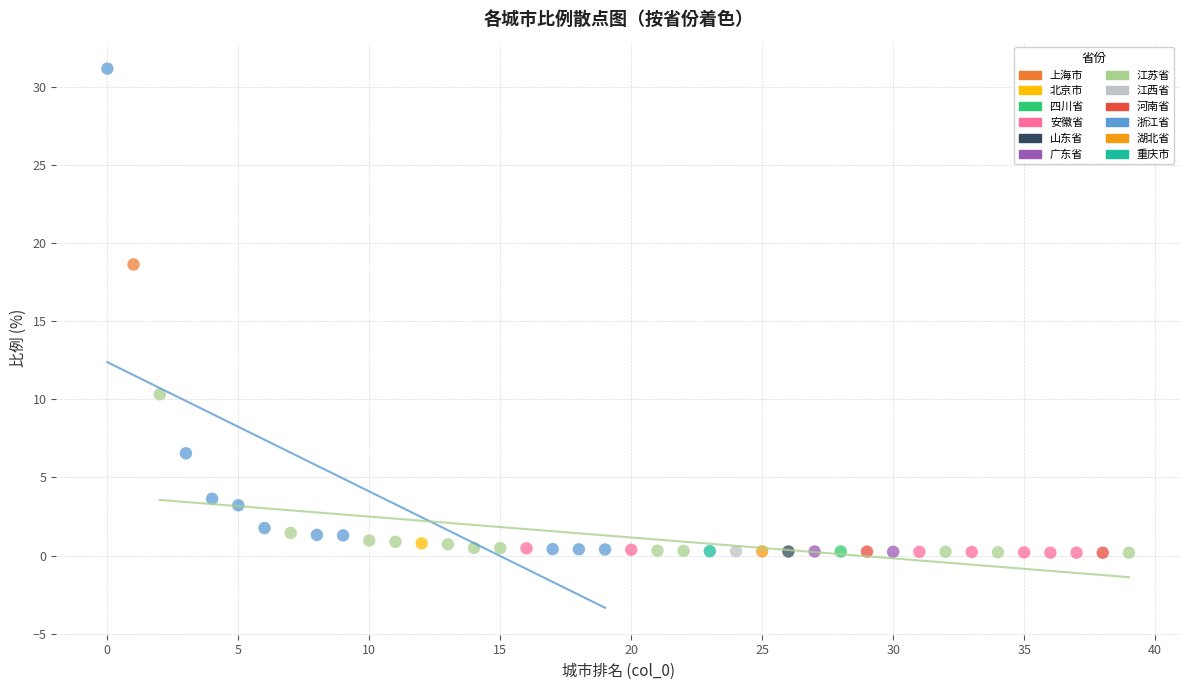

What are all the series names shown in the legend?

上海市, 北京市, 四川省, 安徽省, 山东省, 广东省, 江苏省, 江西省, 河南省, 浙江省, 湖北省, 重庆市